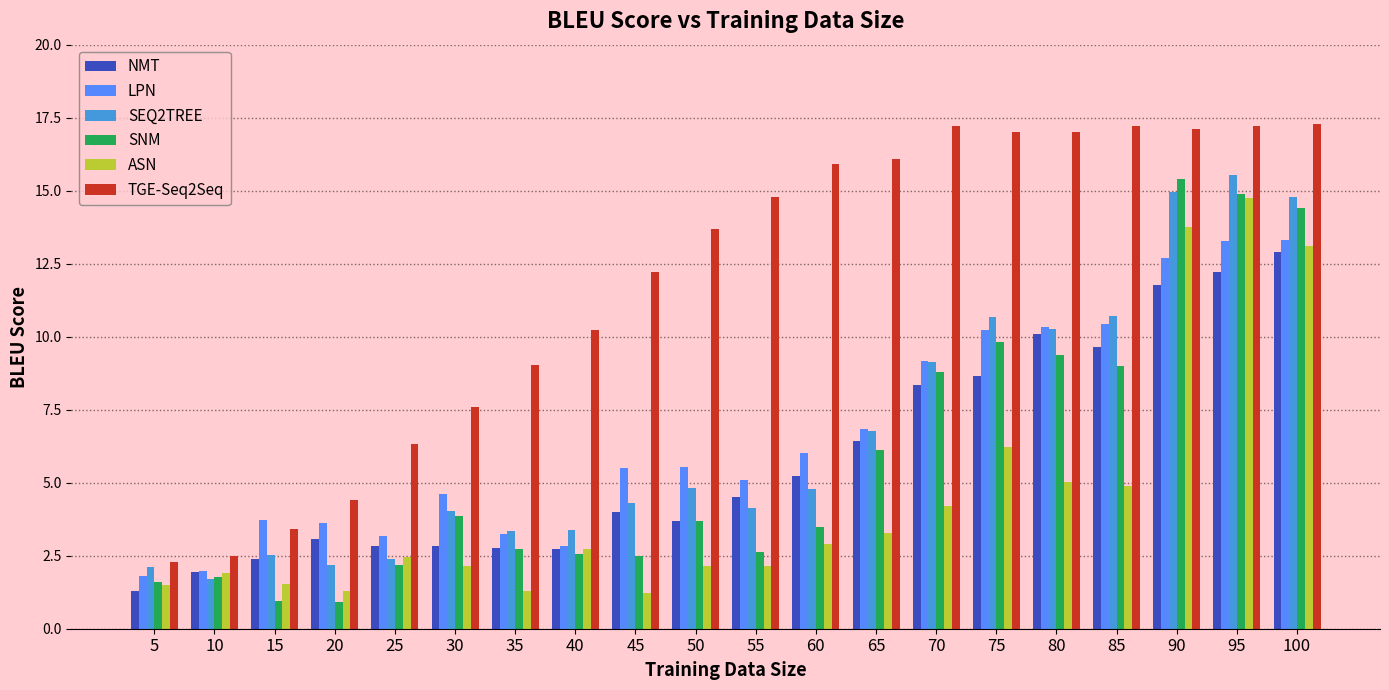

What is the sum of the ASN values at 95 and 35?

16.0